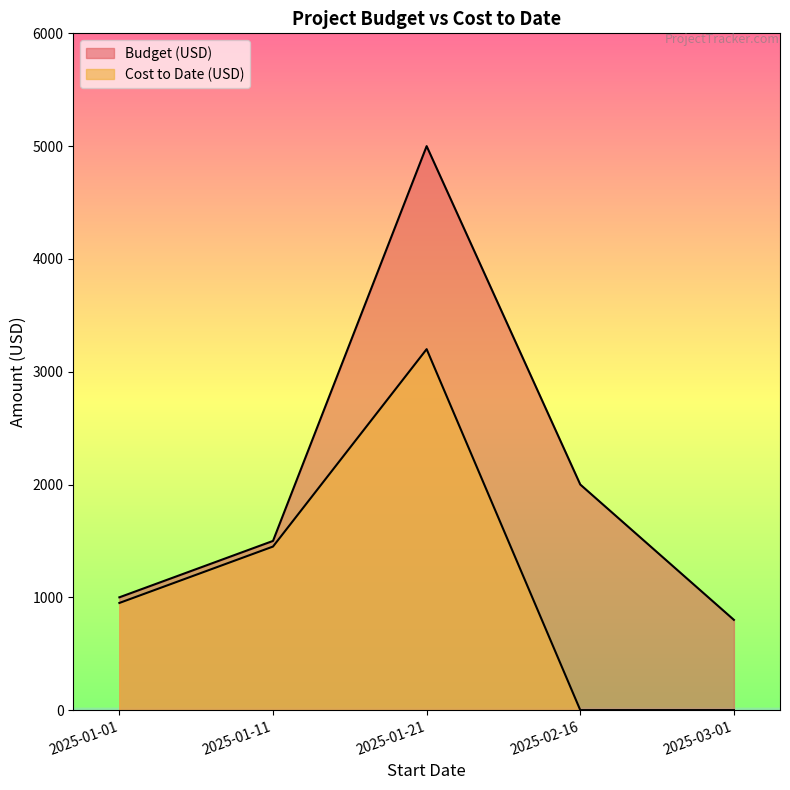

Rank the series by their maximum value, from highest to lowest.

Budget (USD), Cost to Date (USD)